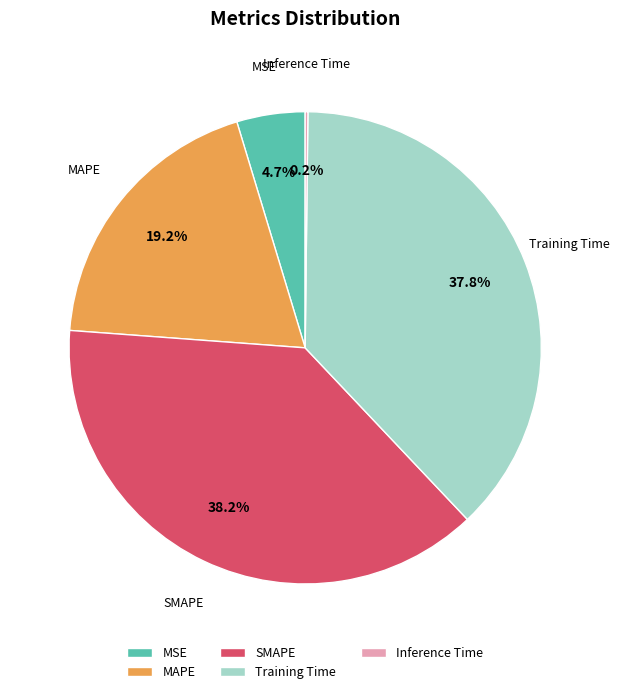

Does MAPE represent more than half of the total?

No